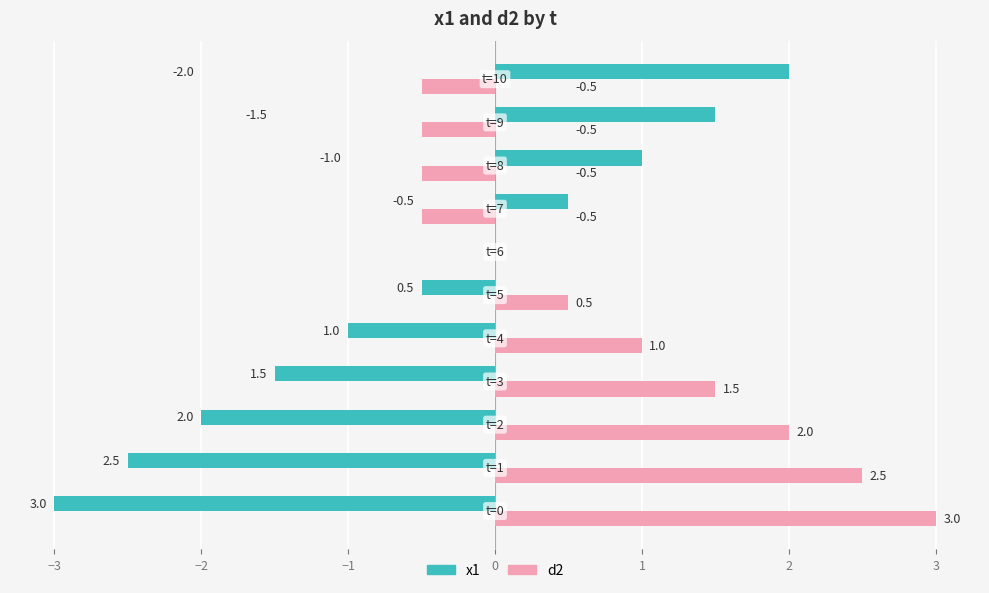

How many categories are shown in the chart?

11